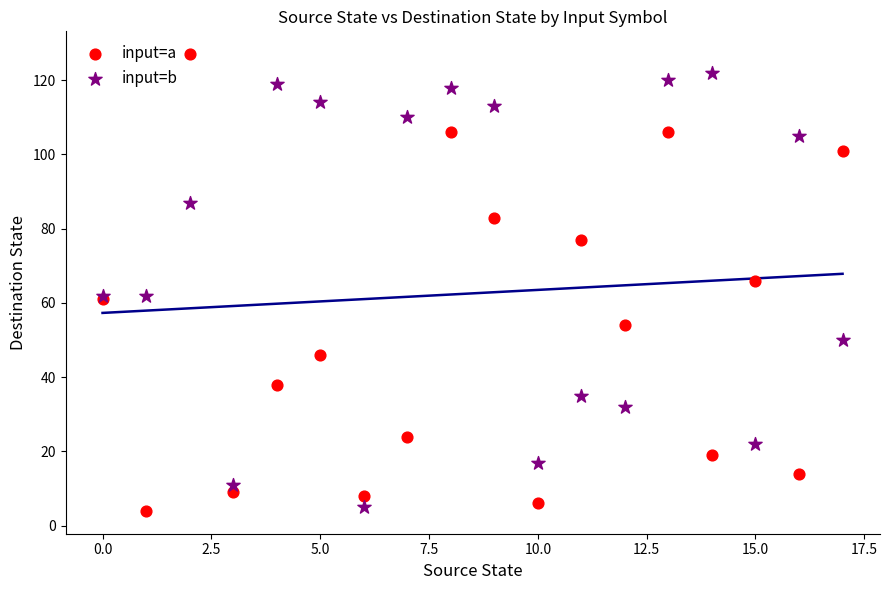

What are all the series names shown in the legend?

input=a, input=b